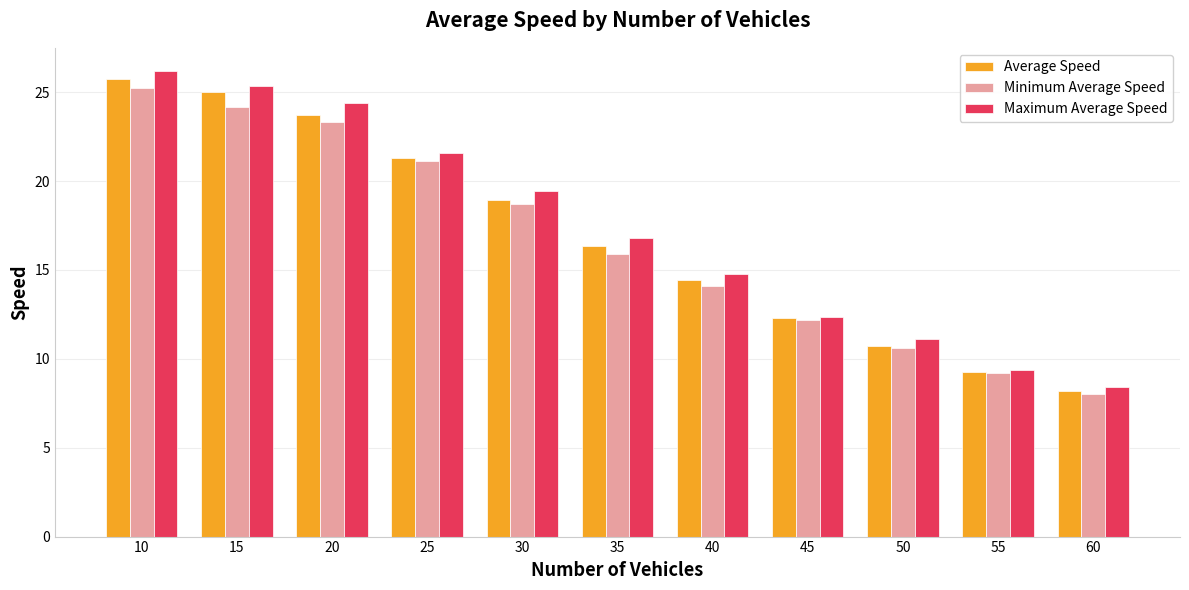

Which series has the widest spread of values?

Maximum Average Speed